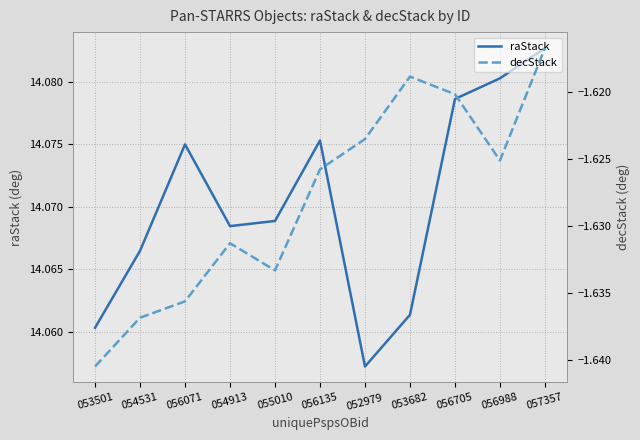

Which series changed the most between 053501 and 056988?

raStack